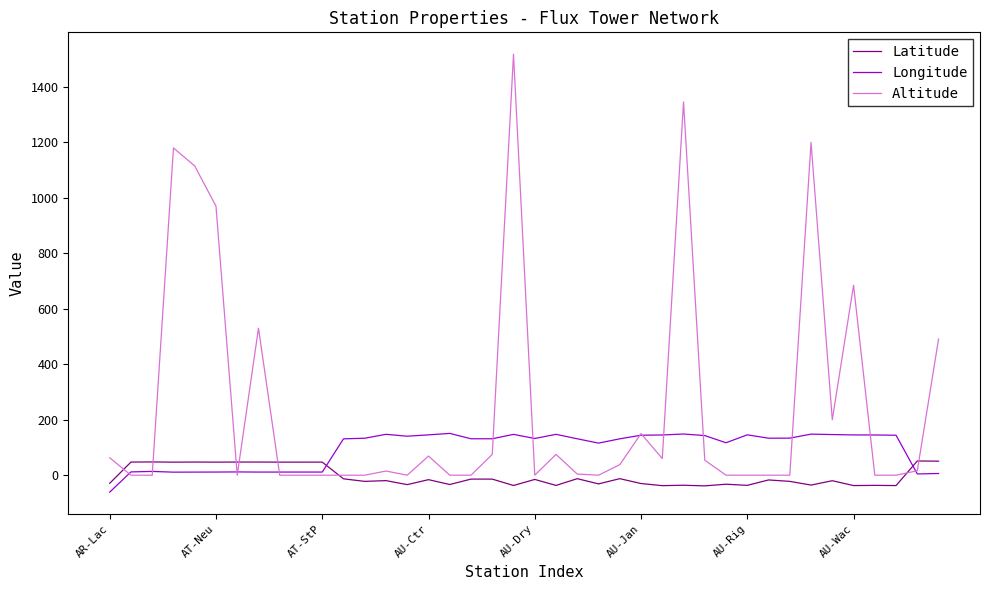

True or false: Latitude and Longitude cross at least once.

True